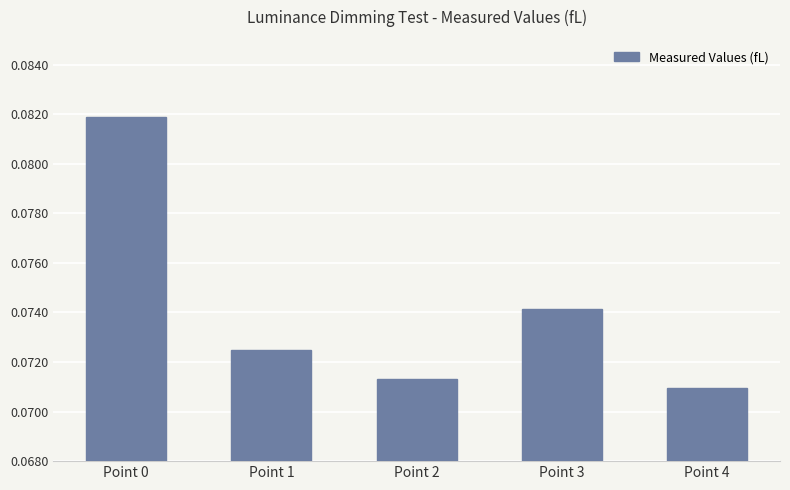

Which label corresponds to the largest value in the chart?

Point 0